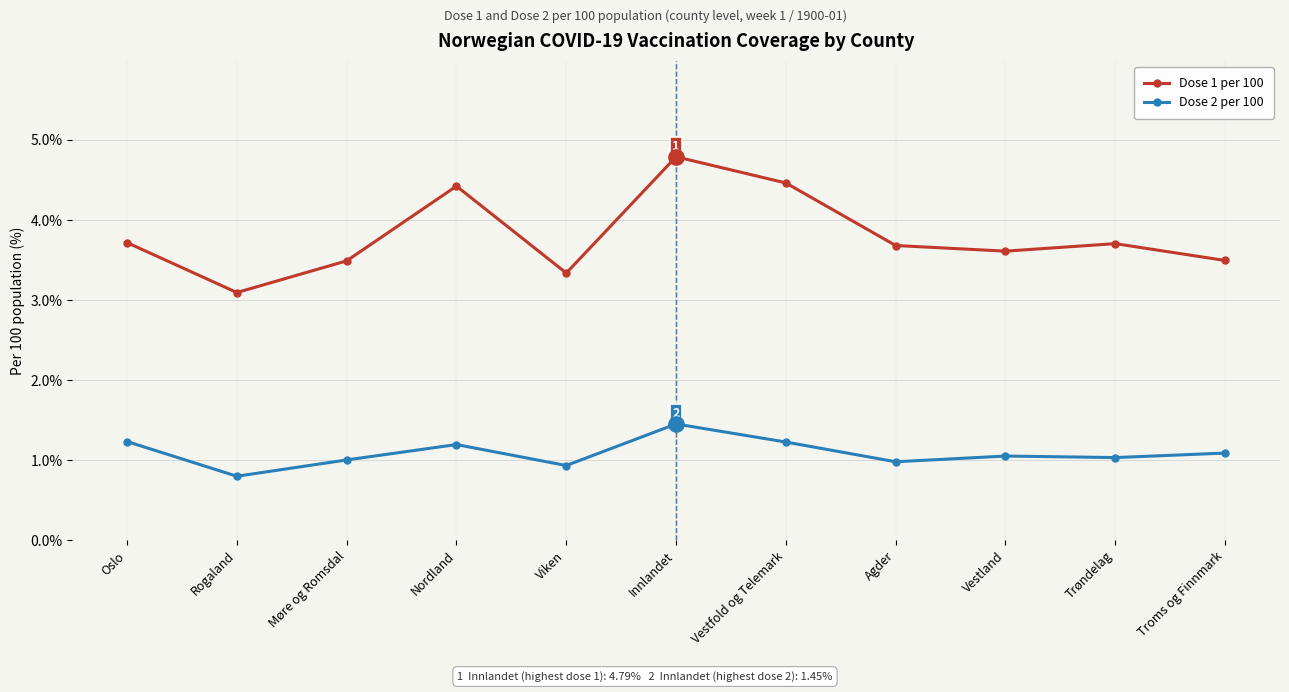

How many lines are shown in the chart?

2